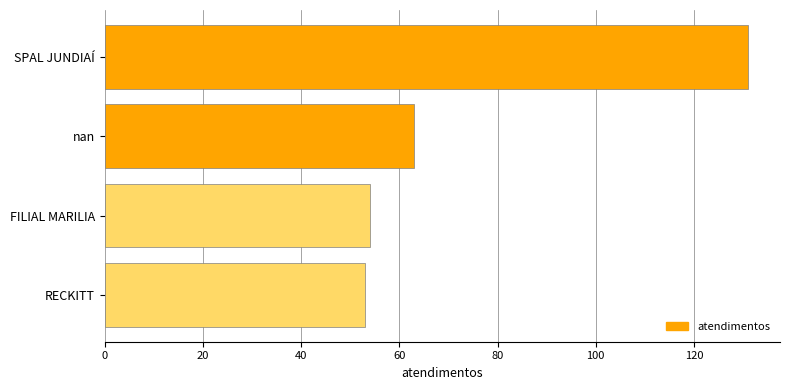

The value at nan is 113. True or false?

False